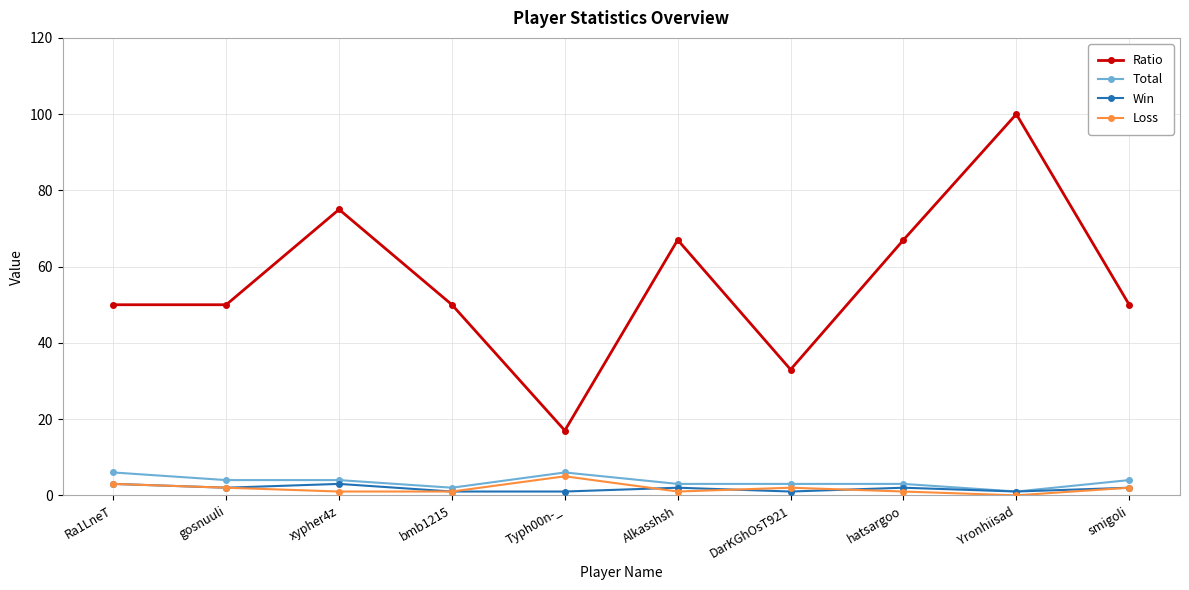

The Ratio series shows 70 at bmb1215. True or false?

False